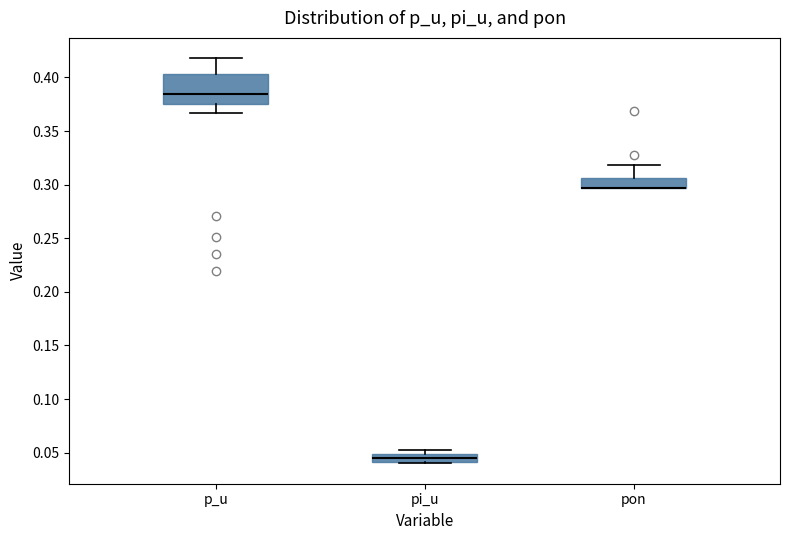

Where does the median line of the box for p_u sit on the y-axis? The values are not printed on the chart, so give them approximately, as read against the axis.

0.385